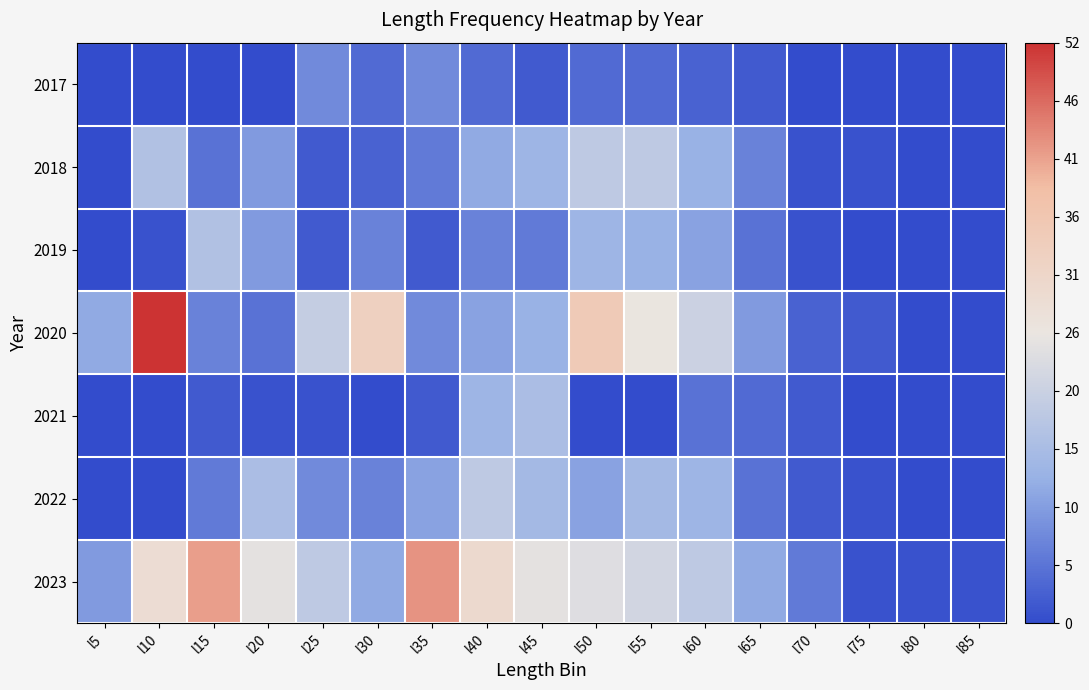

Reading left to right, list all the values displayed in this chart.

2017: l5=0	l10=0	l15=0	l20=0	l25=8	l30=4	l35=8	l40=4	l45=2	l50=4	l55=4	l60=3	l65=2	l70=0	l75=0	l80=0	l85=0
2018: l5=0	l10=17	l15=5	l20=10	l25=2	l30=3	l35=6	l40=12	l45=14	l50=19	l55=19	l60=13	l65=7	l70=1	l75=1	l80=0	l85=0
2019: l5=0	l10=1	l15=17	l20=10	l25=2	l30=7	l35=2	l40=7	l45=6	l50=14	l55=13	l60=11	l65=5	l70=1	l75=0	l80=0	l85=0
2020: l5=12	l10=52	l15=7	l20=5	l25=20	l30=33	l35=8	l40=11	l45=13	l50=35	l55=26	l60=21	l65=10	l70=3	l75=2	l80=0	l85=0
2021: l5=0	l10=0	l15=2	l20=1	l25=1	l30=0	l35=2	l40=14	l45=16	l50=0	l55=0	l60=5	l65=4	l70=2	l75=0	l80=0	l85=0
2022: l5=0	l10=0	l15=6	l20=16	l25=8	l30=7	l35=11	l40=19	l45=15	l50=11	l55=15	l60=14	l65=5	l70=2	l75=1	l80=0	l85=0
2023: l5=10	l10=29	l15=42	l20=25	l25=19	l30=12	l35=43	l40=30	l45=25	l50=24	l55=22	l60=19	l65=12	l70=6	l75=1	l80=1	l85=1